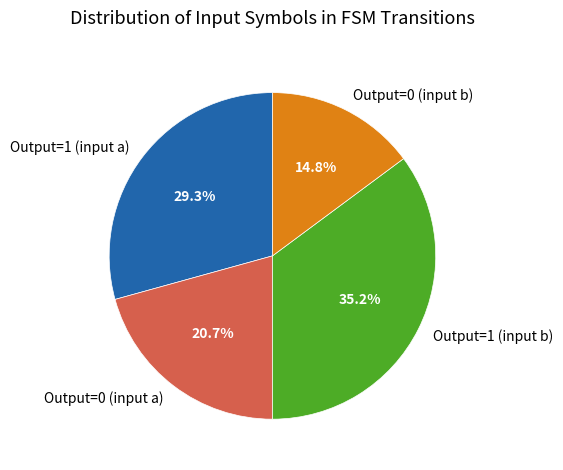

Rank the categories by value from highest to lowest.

Output=1 (input b), Output=1 (input a), Output=0 (input a), Output=0 (input b)